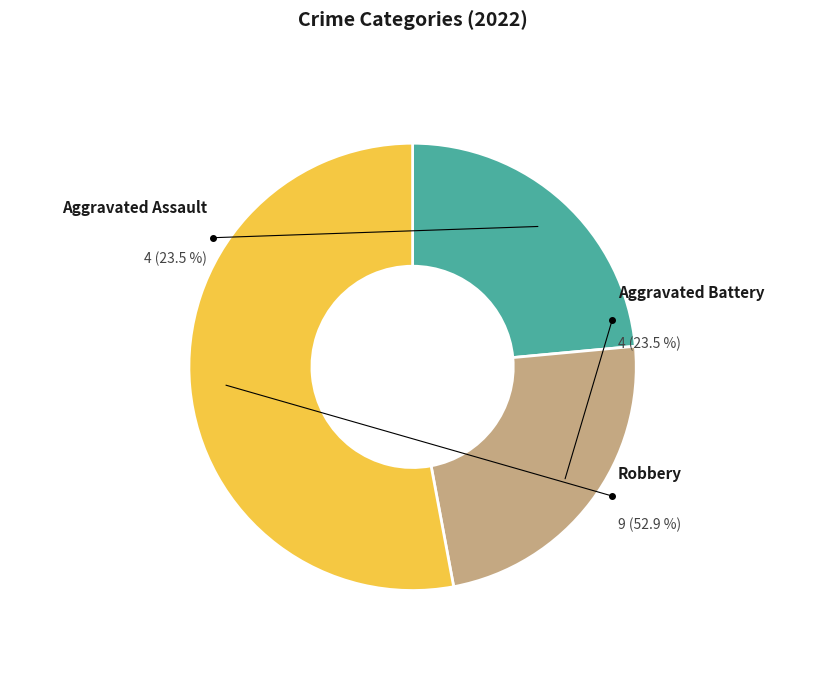

To the nearest percent, what is the combined percentage of Aggravated Assault and Robbery?

76%